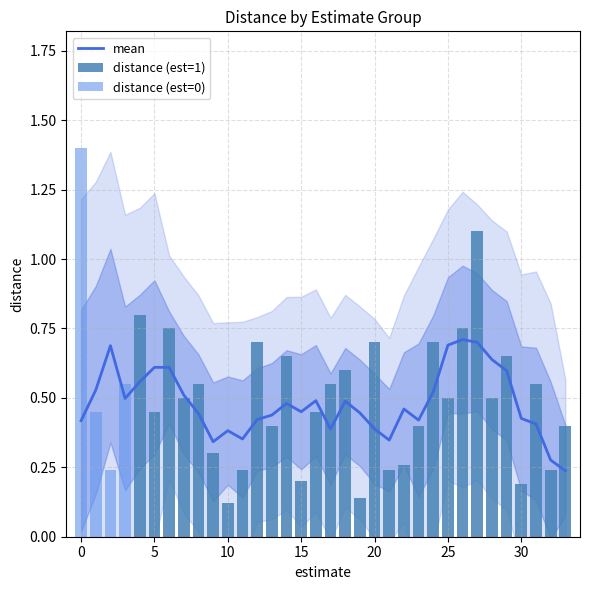

Are the bars grouped side by side (vs. stacked)?

No